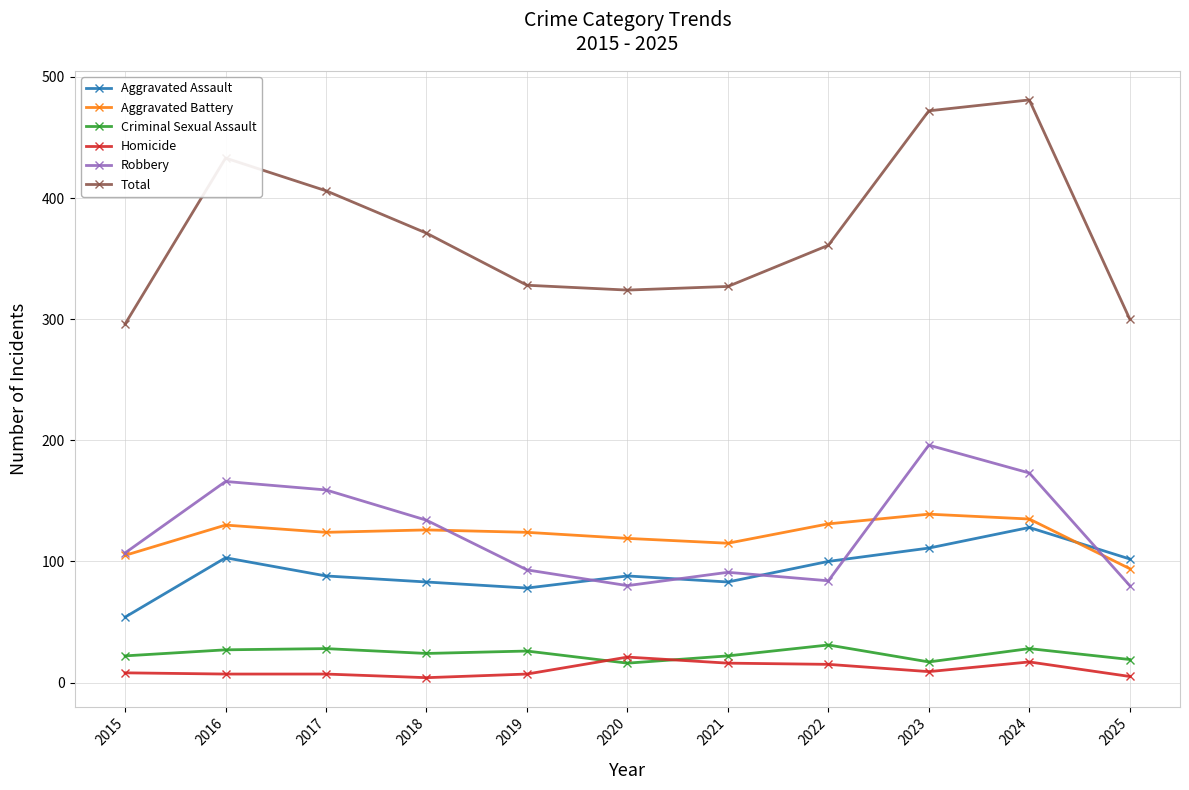

List the series in order of their peak value, highest first.

Total, Robbery, Aggravated Battery, Aggravated Assault, Criminal Sexual Assault, Homicide